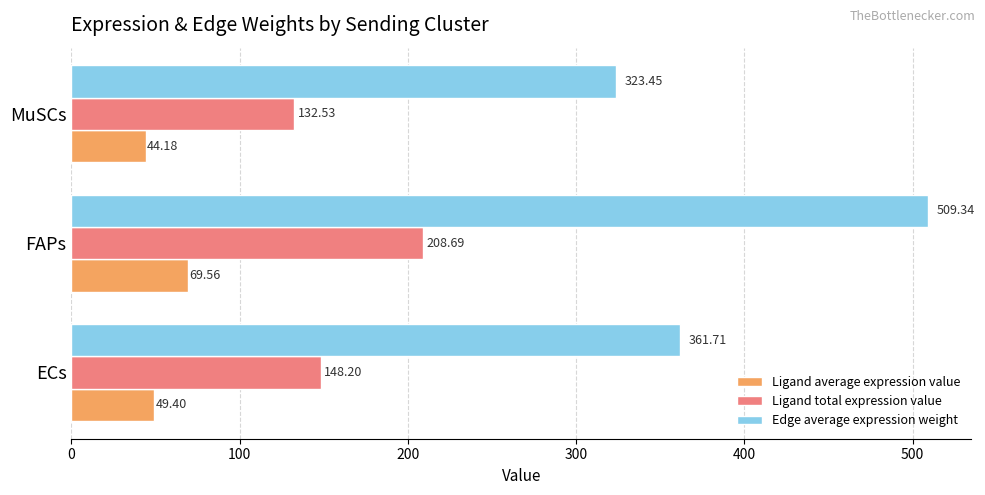

At which label is Ligand average expression value closest to 56?

ECs